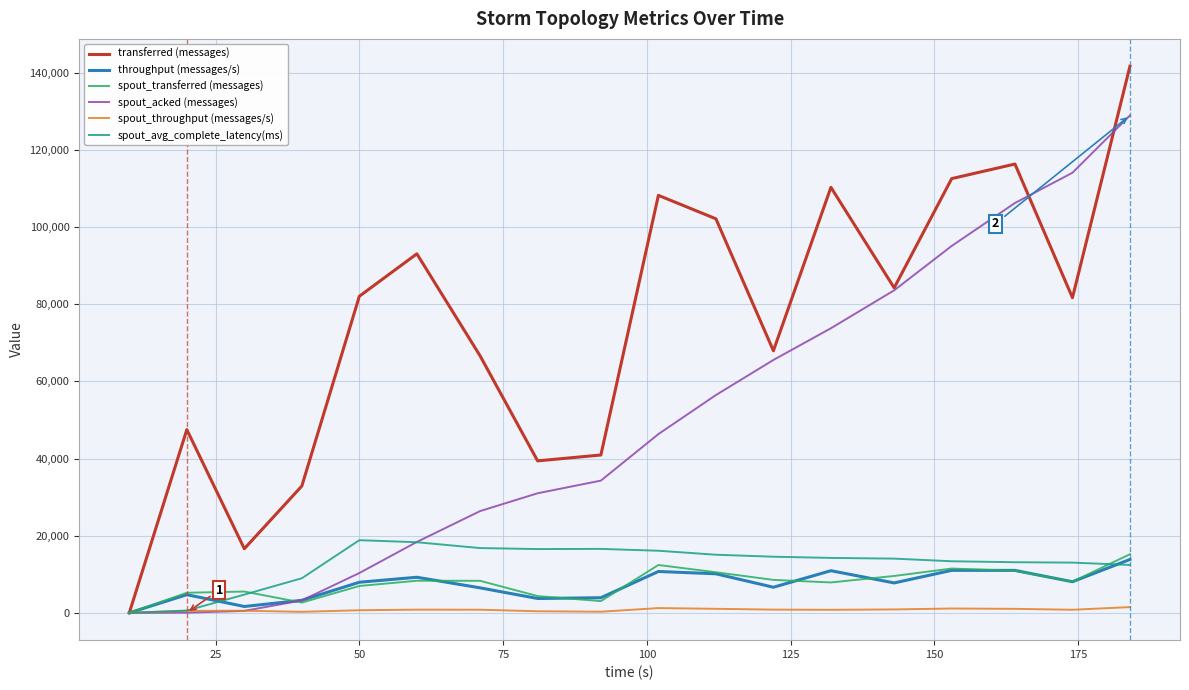

Does the chart display data point markers on the line(s)?

No